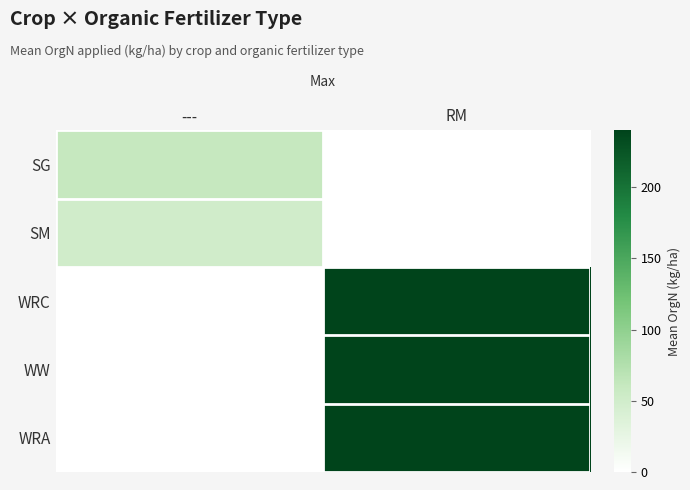

Which series has the largest range (max minus min)?

WRC